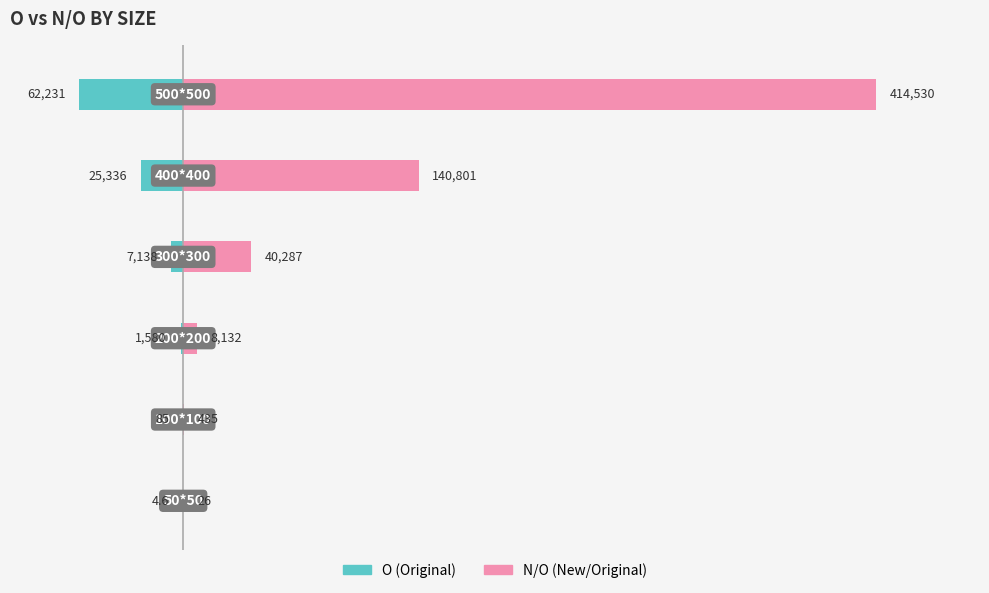

Count the number of categories in the chart.

6